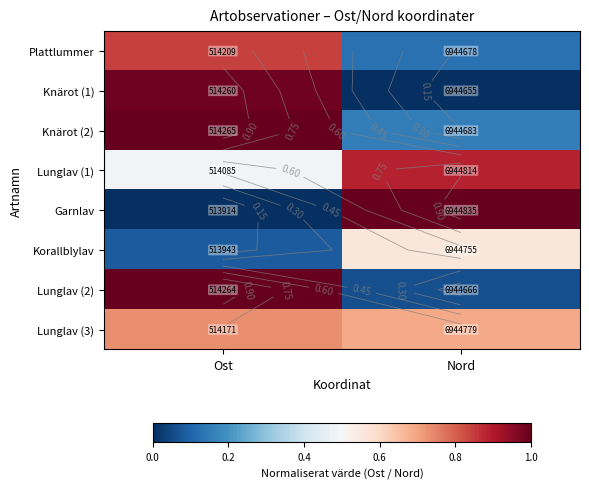

What is the difference between the maximum and minimum values in the Knärot (1) series?

1.0